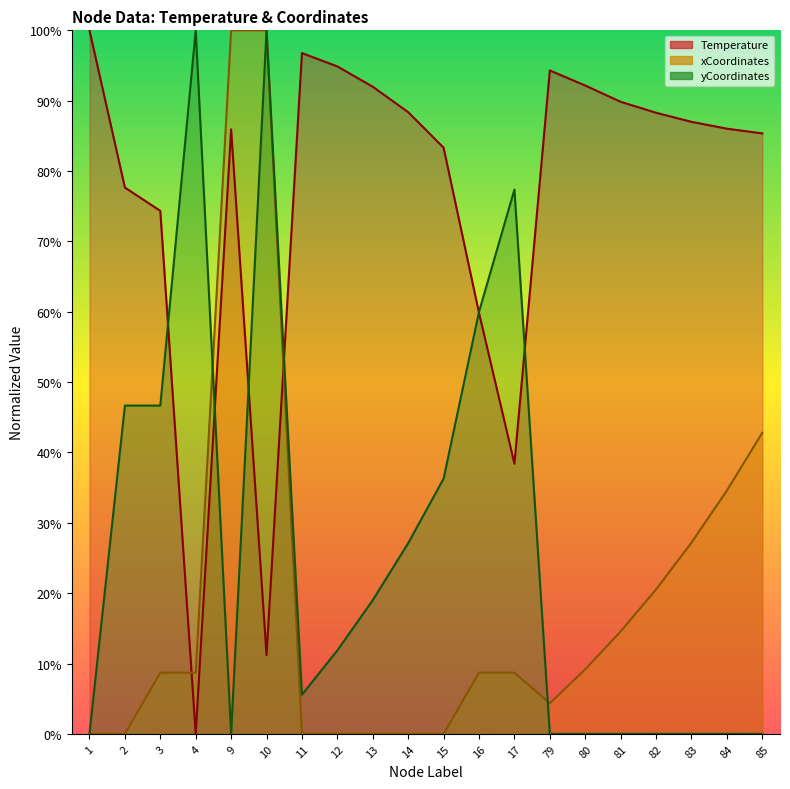

Rank the categories by xCoordinates_scaled value from highest to lowest.

9, 10, 85, 84, 83, 82, 81, 80, 3, 4, 16, 17, 79, 1, 11, 12, 13, 14, 15, 2